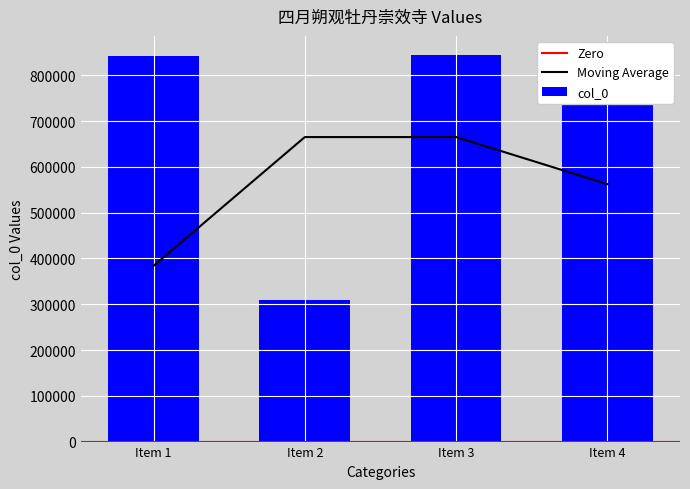

Which category has the lowest value in the col_0 series?

Item 2